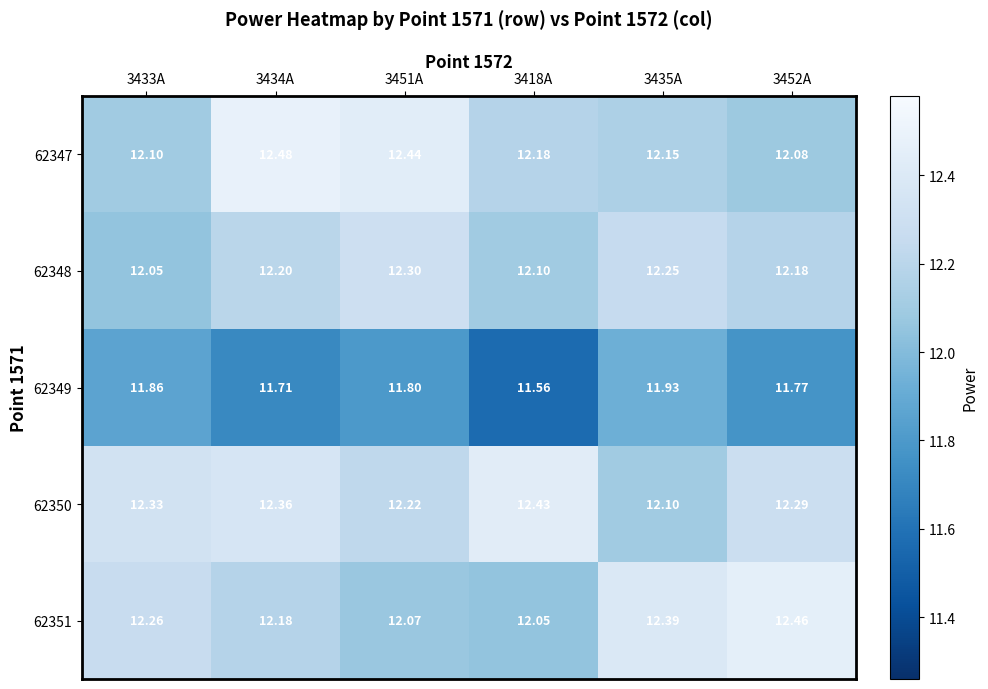

Which series has the largest total across all categories?

62350